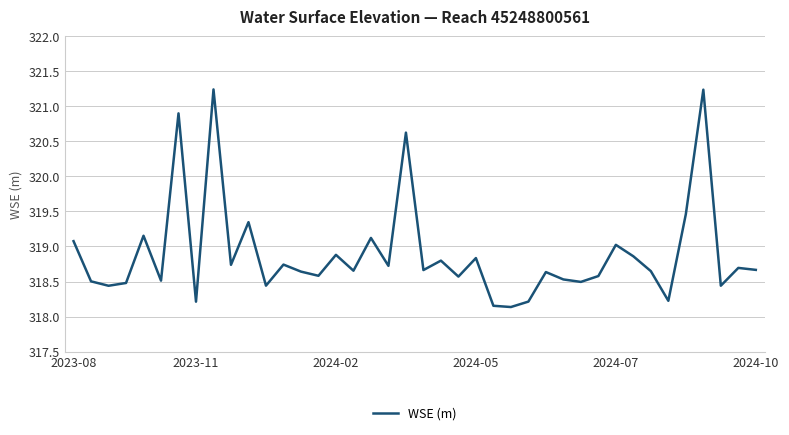

What is the maximum value shown in the chart?

321.2